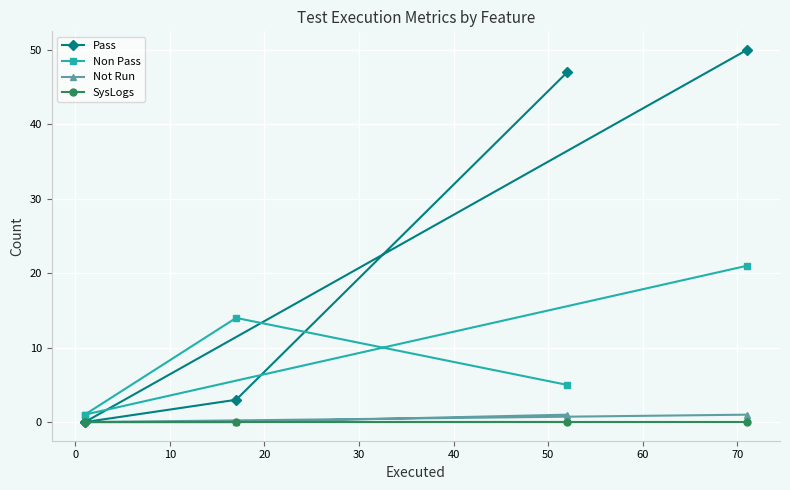

True or false: Pass has more than 0 interior local peaks.

False